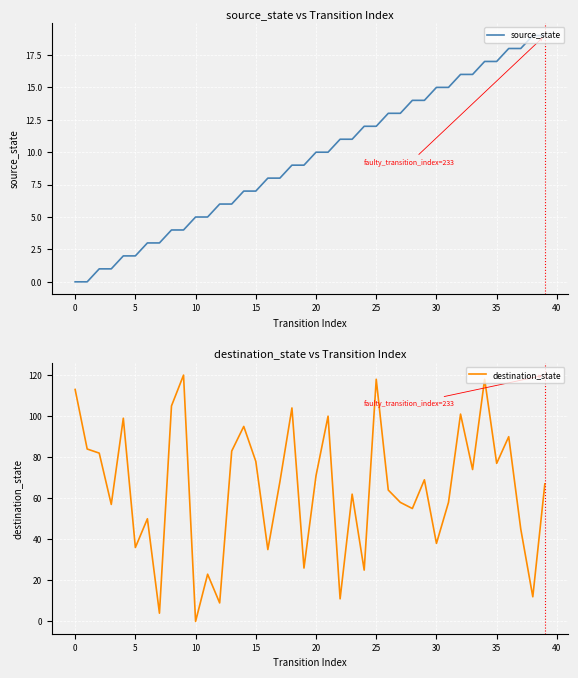

What is the value of the destination_state point at the 18th from the left?

68